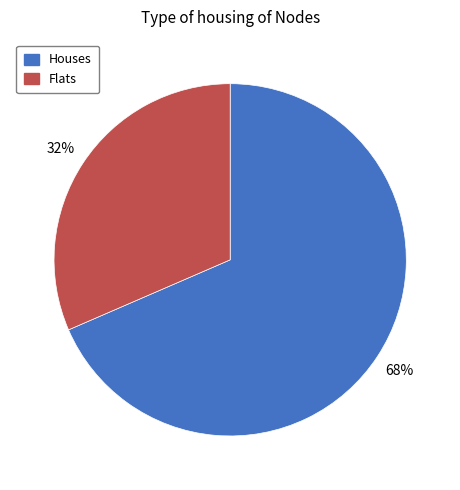

Does any single category account for the majority?

Yes